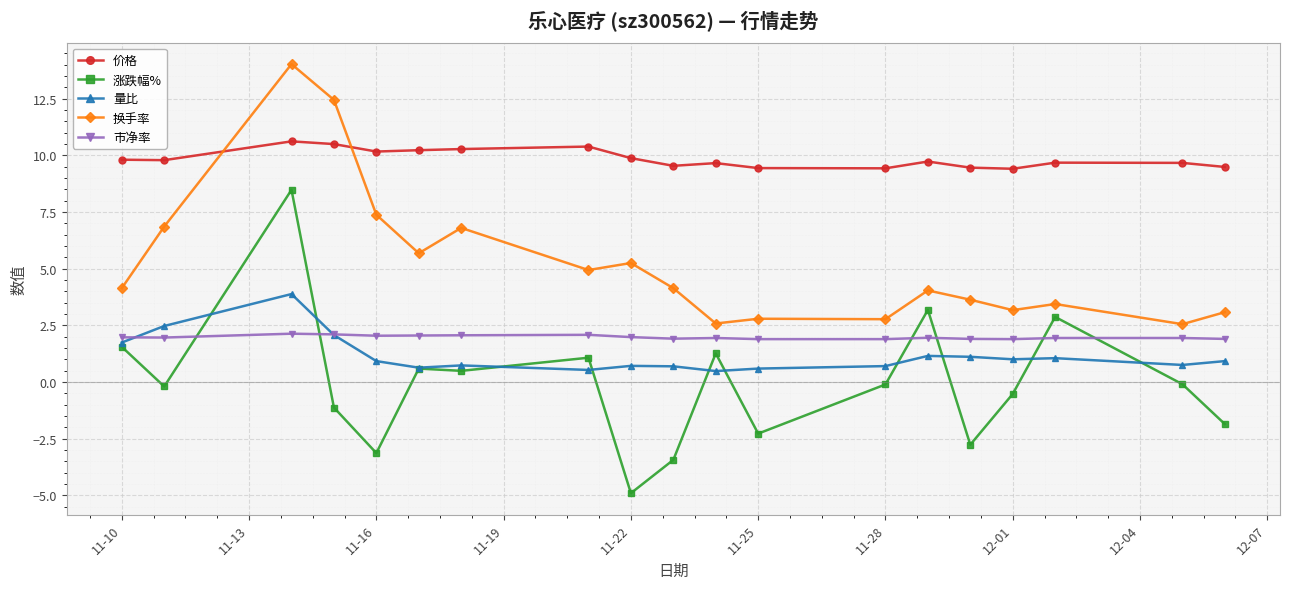

What is the greatest value displayed?

14.0